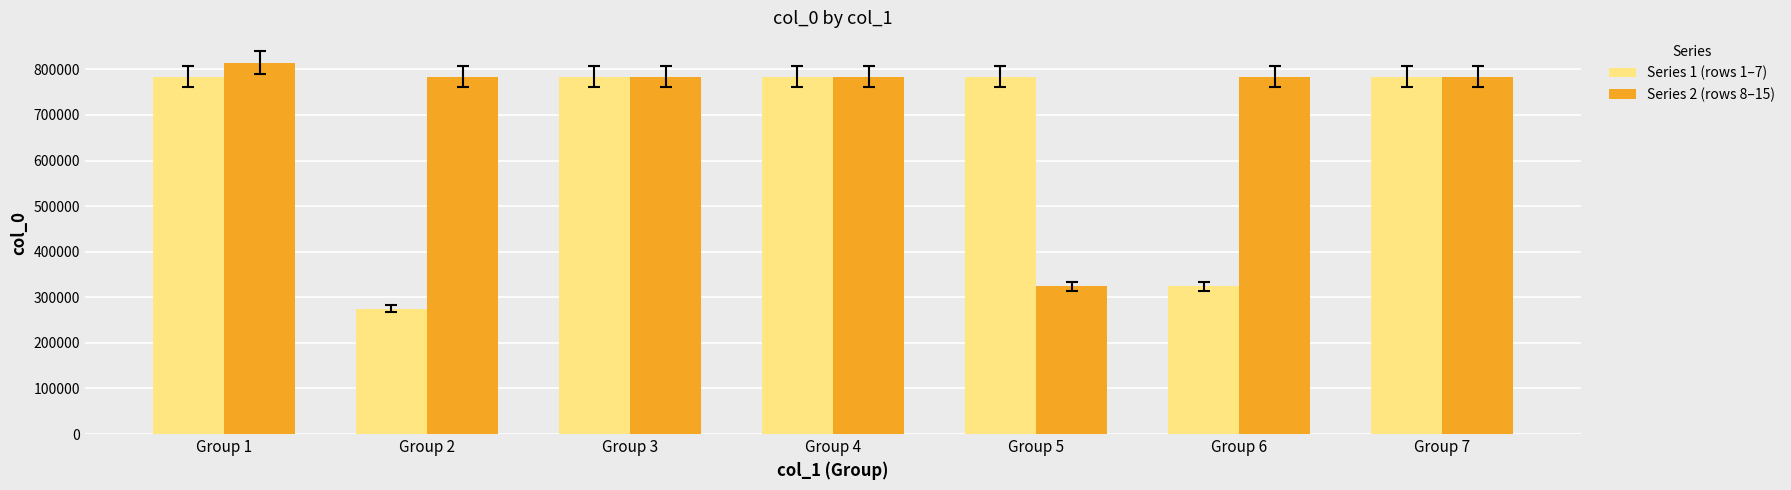

Between Group 6 and Group 7, which series saw the biggest shift?

Series 1 (rows 1–7)